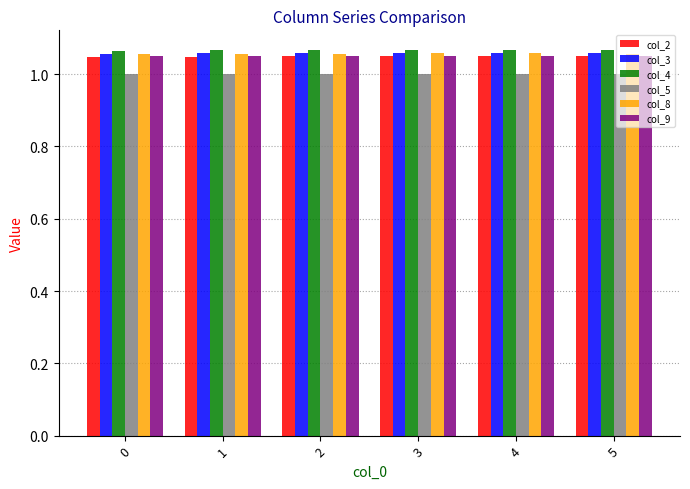

Is it true that col_2 equals 1.0 at 4?

True